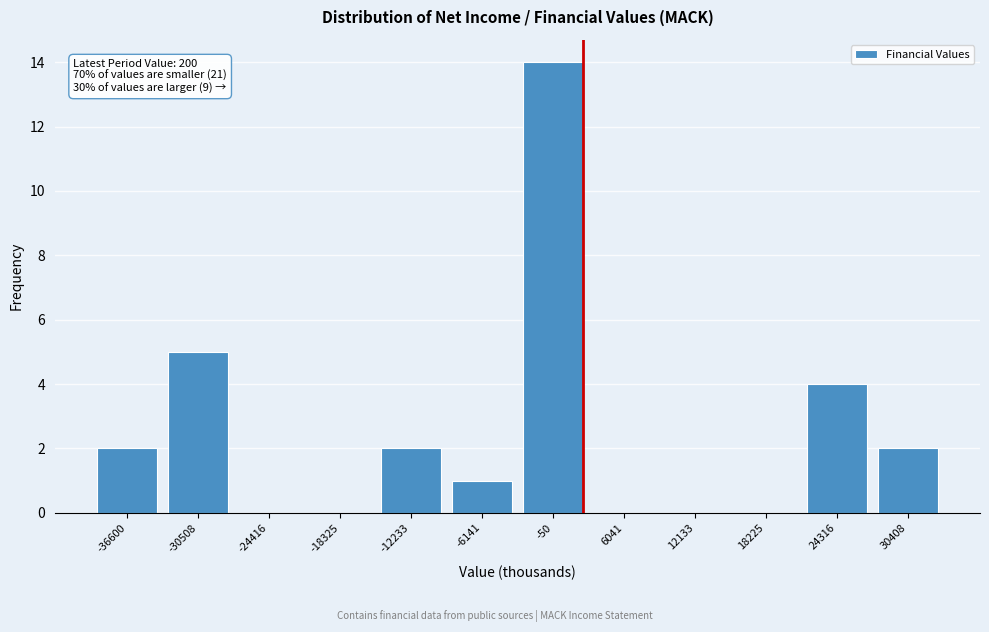

Reading left to right, list all the values displayed in this chart.

-36600=2	-30508=5	-24416=0	-18325=0	-12233=2	-6141=1	-50=14	6041=0	12133=0	18225=0	24316=4	30408=2